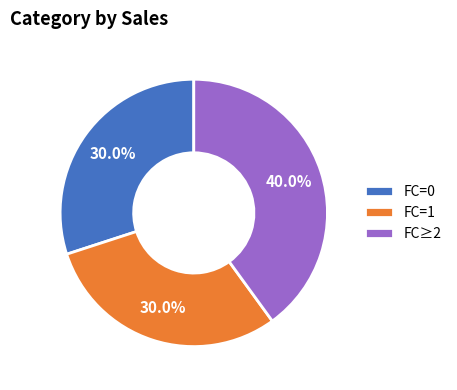

What is the largest slice in the pie chart?

FC≥2